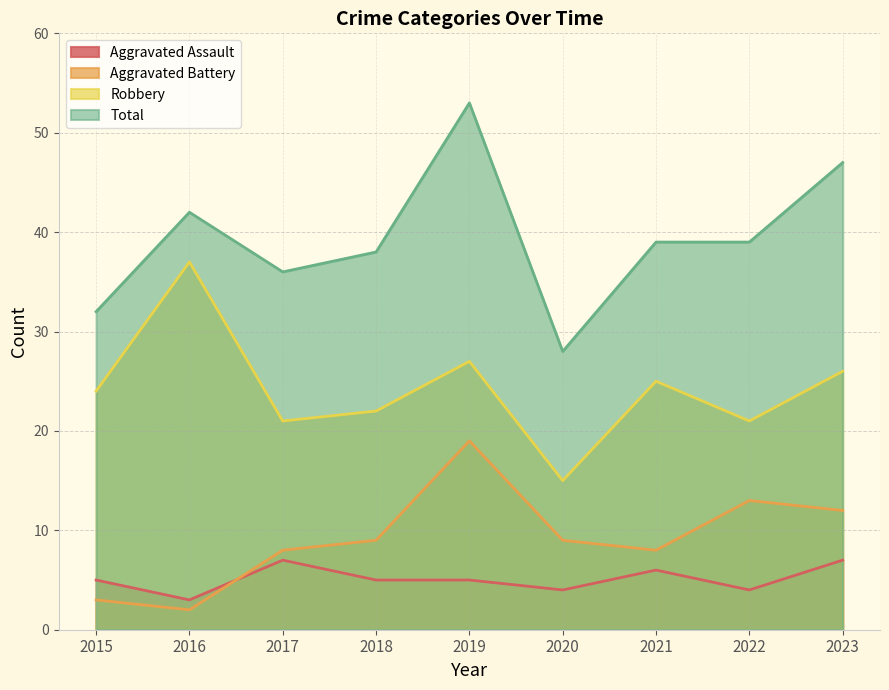

What is the sum of the Total values at 2017 and 2016?

78